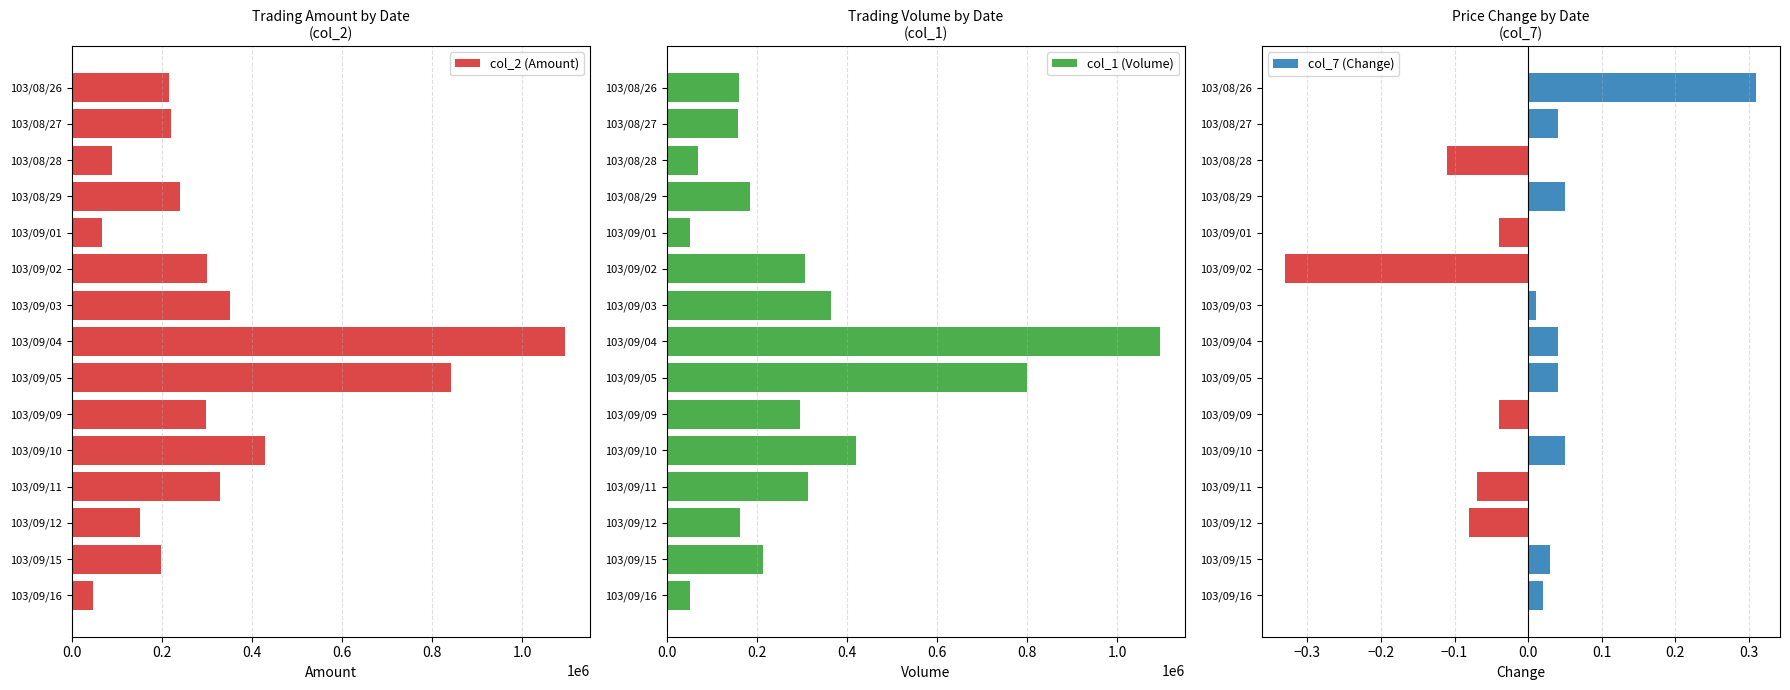

How many groups of bars are there?

15